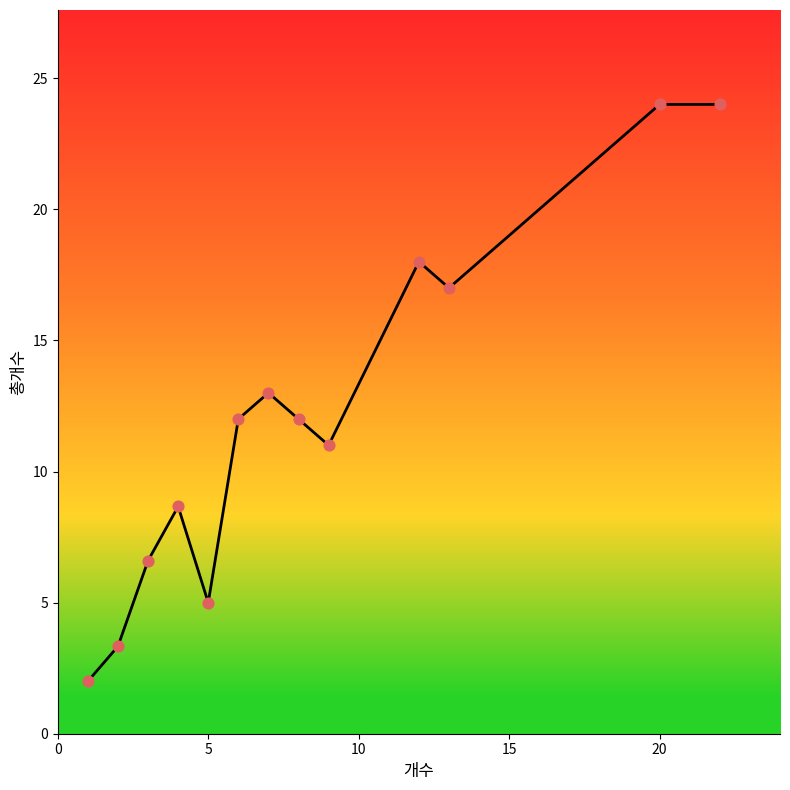

What is the greatest value displayed?

24.0